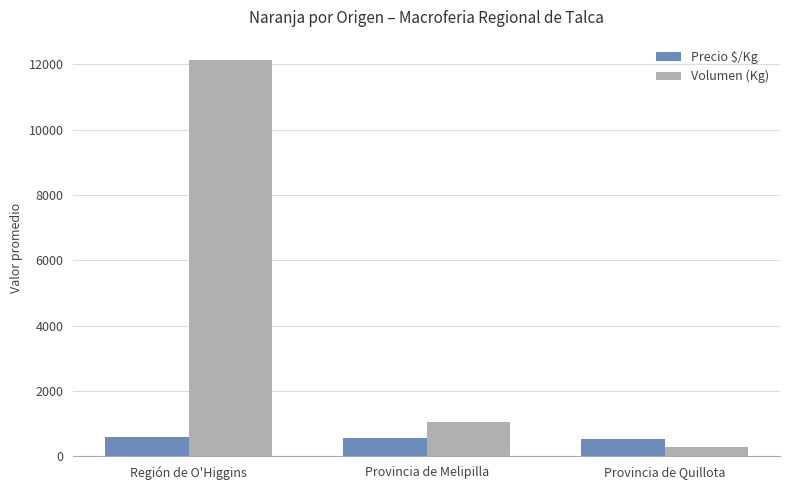

How many data points does each series have?

3